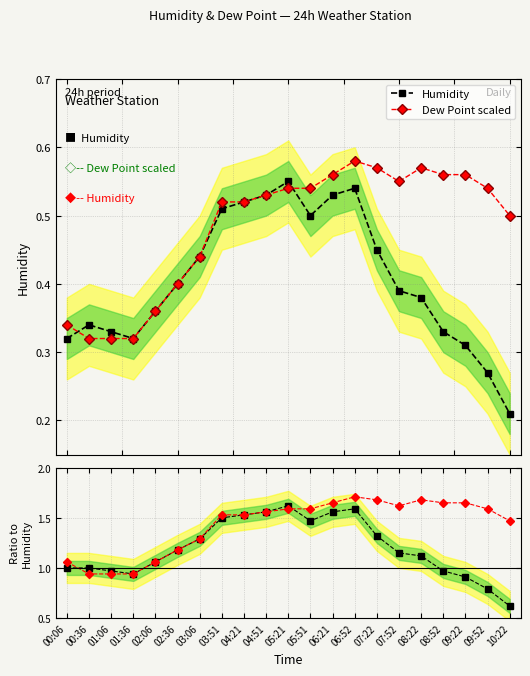

Which series has the largest total across all categories?

Dew Point ratio